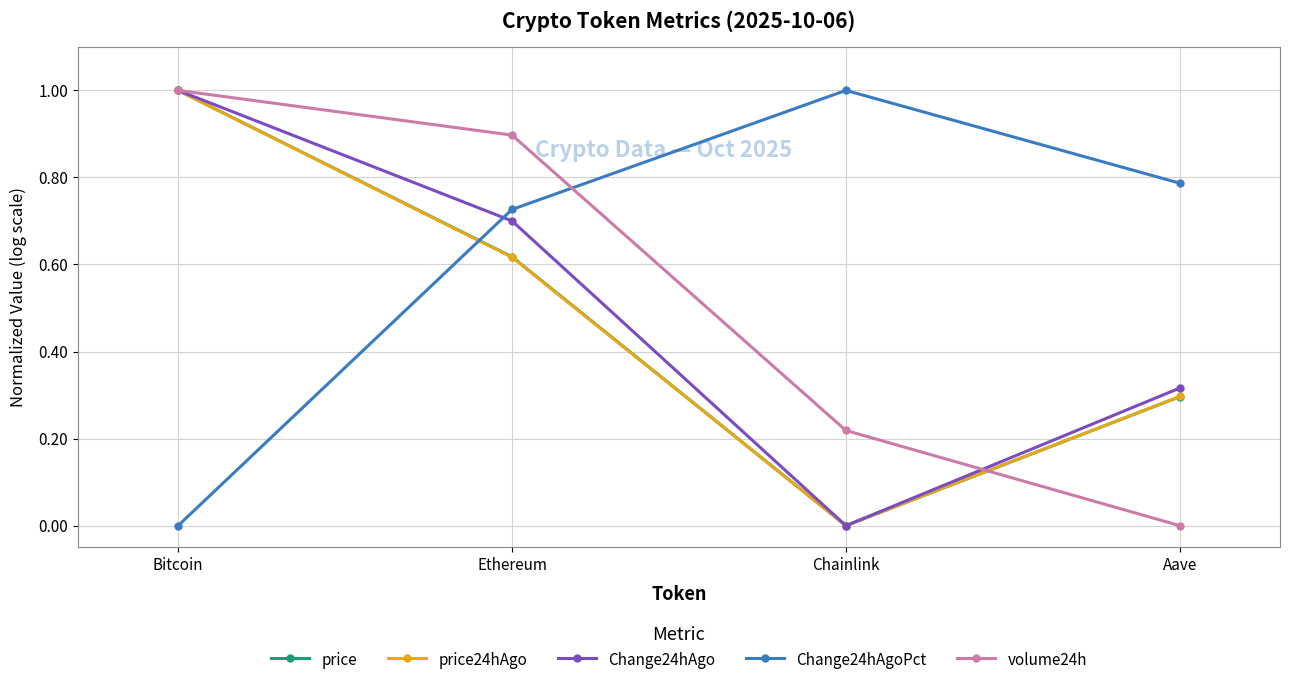

The value of Change24hAgo at Aave is 0.5. True or false?

False